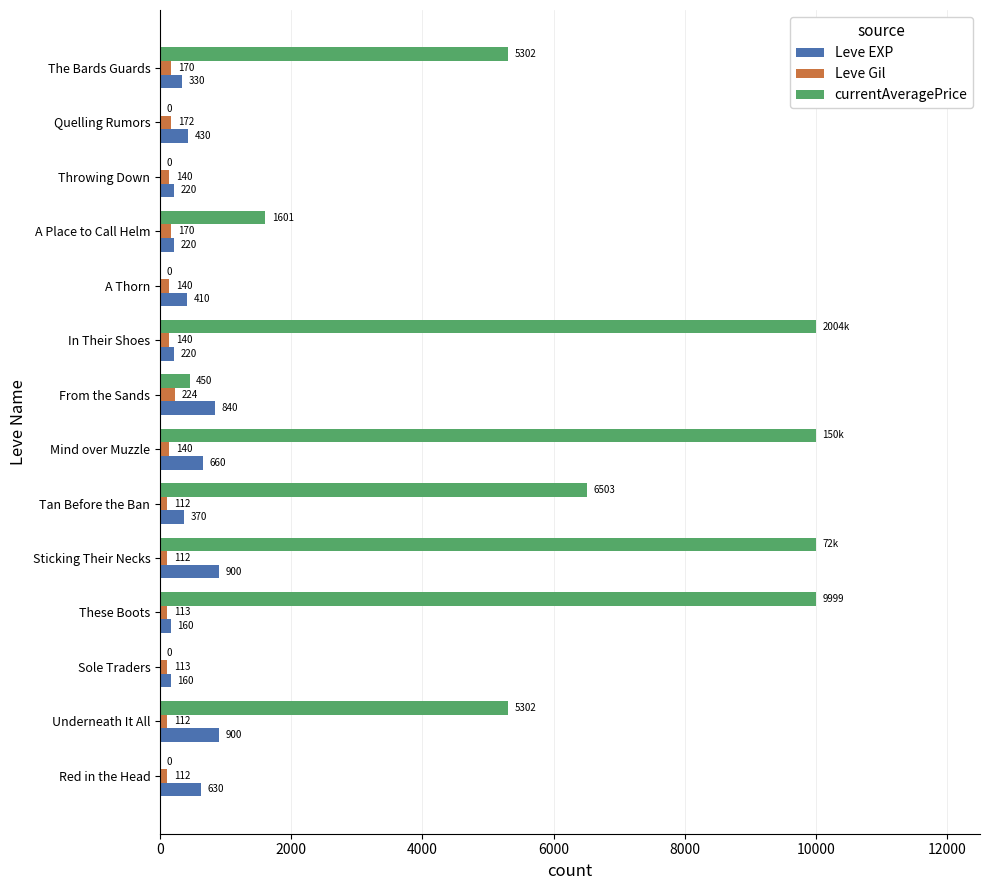

What value does the Leve EXP series have at Underneath It All?

900